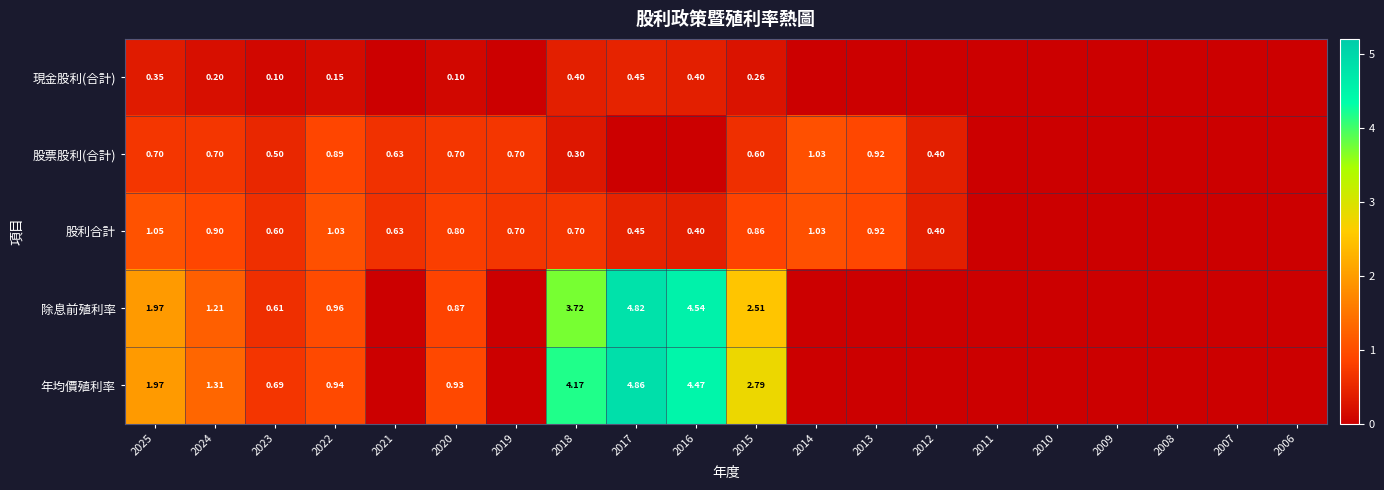

At 2022, list the series in order from smallest to largest.

現金股利(合計), 股票股利(合計), 年均價殖利率, 除息前殖利率, 股利合計